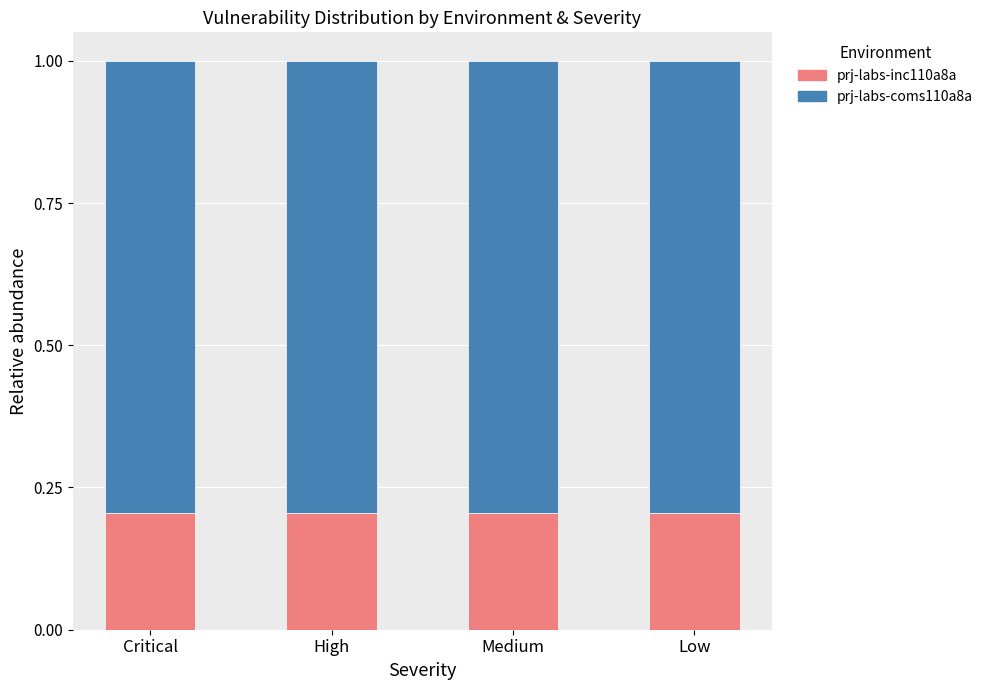

What is the value of the prj-labs-inc110a8a bar at the 1st from the left?

0.2